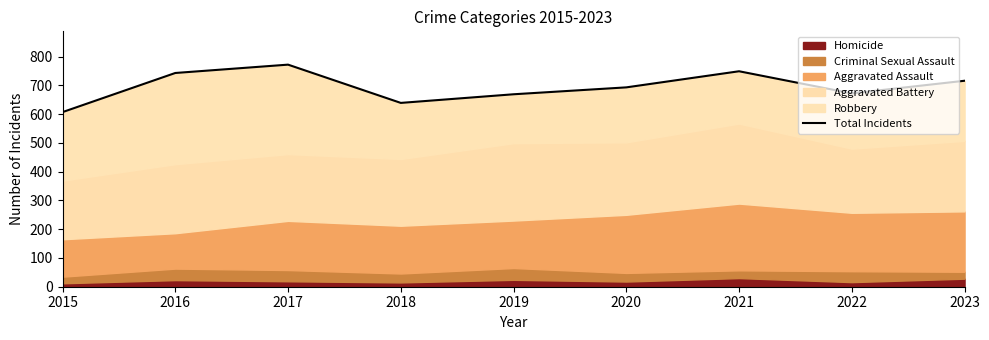

Reading left to right, transcribe all the data shown in this chart.

607	743	772	639	669	693	749	672	716